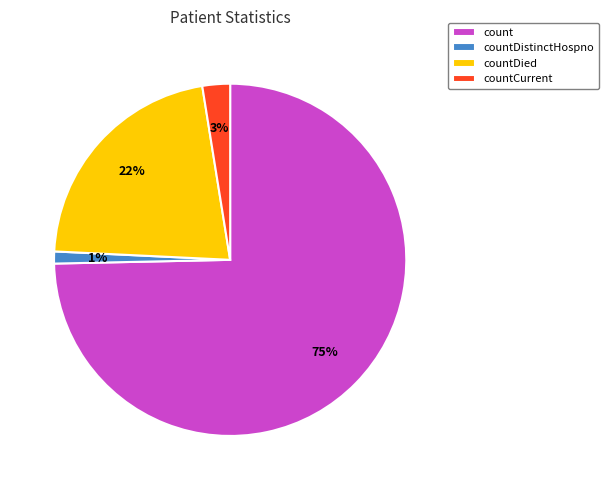

Do countDistinctHospno and countDied together represent more than half of the pie?

No